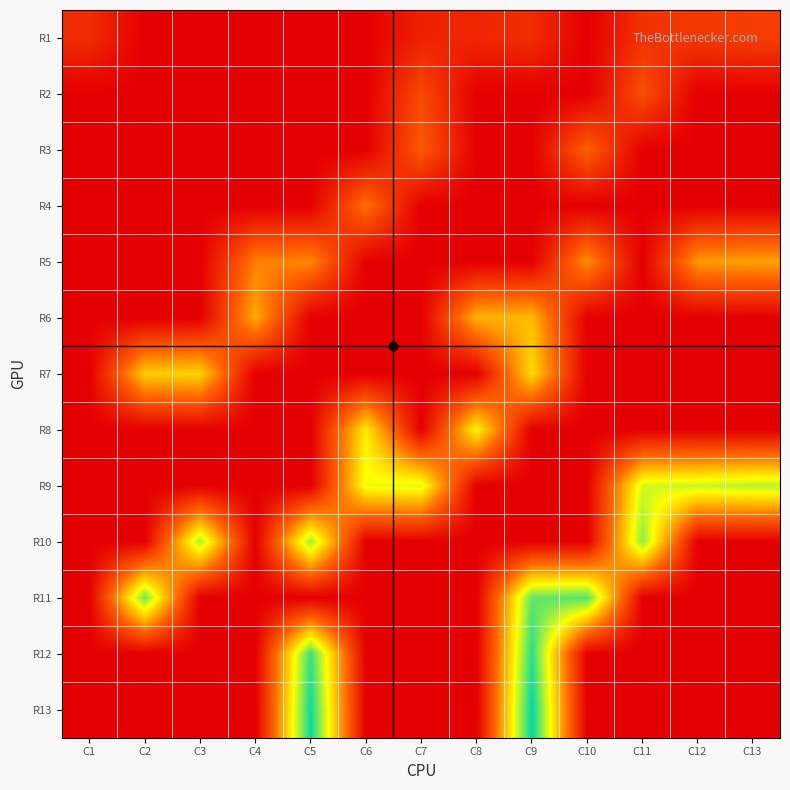

Reading left to right, transcribe all the data shown in this chart.

R1: C1=8	C2=0	C3=0	C4=0	C5=0	C6=0	C7=6	C8=7	C9=8	C10=0	C11=9	C12=10	C13=11
R2: C1=0	C2=0	C3=0	C4=0	C5=0	C6=0	C7=13	C8=0	C9=0	C10=0	C11=14	C12=0	C13=0
R3: C1=0	C2=0	C3=0	C4=0	C5=0	C6=0	C7=16	C8=0	C9=0	C10=17	C11=0	C12=0	C13=0
R4: C1=0	C2=0	C3=0	C4=0	C5=0	C6=19	C7=0	C8=0	C9=0	C10=0	C11=0	C12=0	C13=0
R5: C1=0	C2=0	C3=0	C4=21	C5=22	C6=0	C7=0	C8=0	C9=0	C10=23	C11=0	C12=24	C13=25
R6: C1=0	C2=0	C3=0	C4=26	C5=0	C6=0	C7=0	C8=27	C9=28	C10=0	C11=0	C12=0	C13=0
R7: C1=0	C2=30	C3=31	C4=0	C5=0	C6=0	C7=0	C8=0	C9=32	C10=0	C11=0	C12=0	C13=0
R8: C1=0	C2=0	C3=0	C4=0	C5=0	C6=34	C7=0	C8=35	C9=0	C10=0	C11=0	C12=0	C13=0
R9: C1=0	C2=0	C3=0	C4=0	C5=0	C6=37	C7=38	C8=0	C9=0	C10=0	C11=39	C12=40	C13=41
R10: C1=0	C2=0	C3=42	C4=0	C5=43	C6=0	C7=0	C8=0	C9=0	C10=0	C11=44	C12=0	C13=0
R11: C1=0	C2=46	C3=0	C4=0	C5=0	C6=0	C7=0	C8=0	C9=47	C10=48	C11=0	C12=0	C13=0
R12: C1=0	C2=0	C3=0	C4=0	C5=50	C6=0	C7=0	C8=0	C9=51	C10=0	C11=0	C12=0	C13=0
R13: C1=0	C2=0	C3=0	C4=0	C5=53	C6=0	C7=0	C8=0	C9=54	C10=0	C11=0	C12=0	C13=0